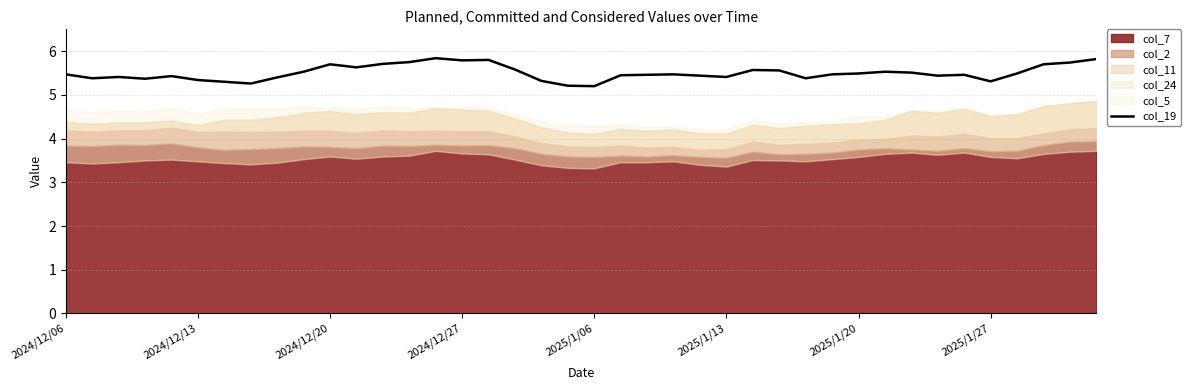

What is the maximum value for col_19?

5.8